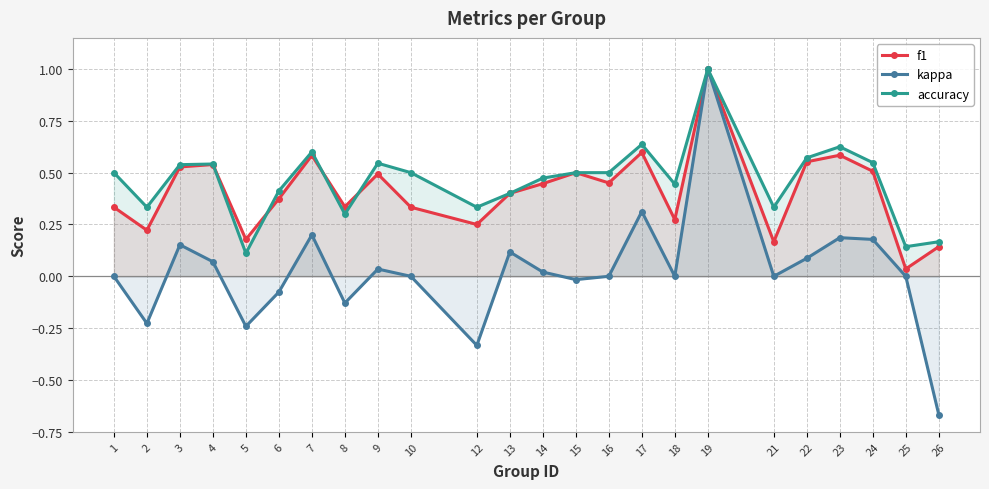

At 5, list the series in order from largest to smallest.

f1, accuracy, kappa